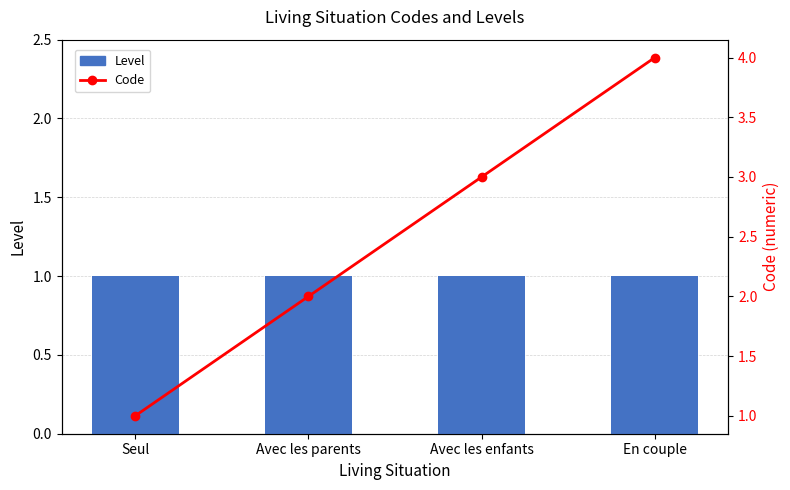

Read the Level value at Avec les enfants.

1